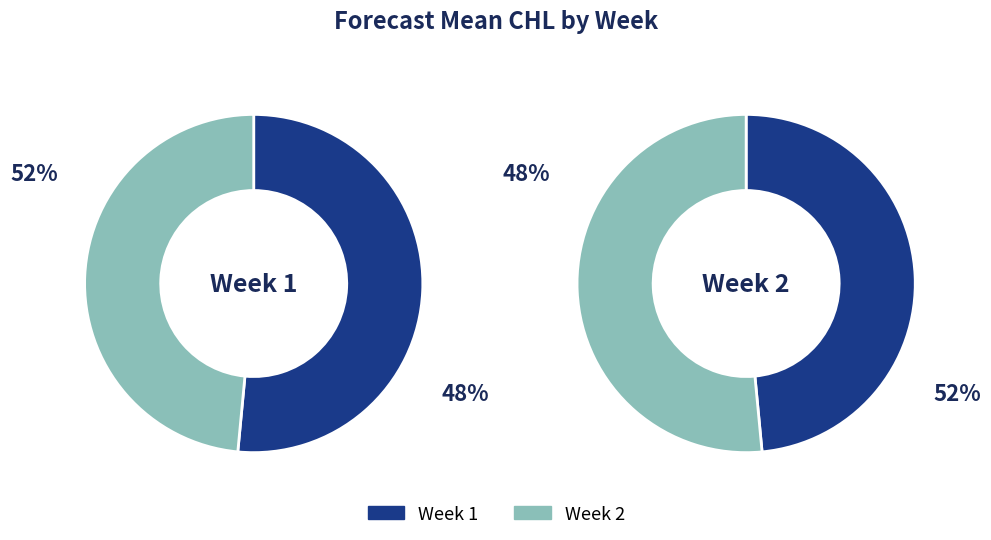

Which slice is the largest?

1